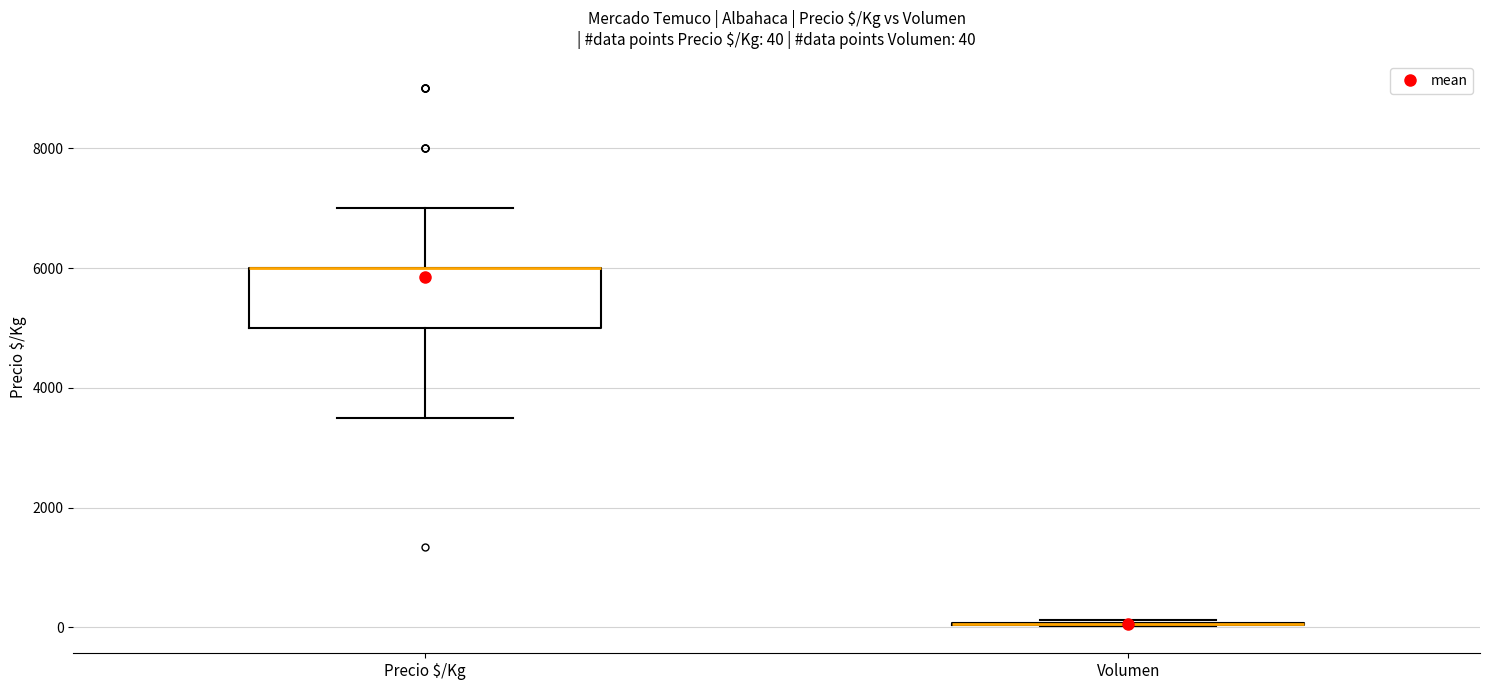

Comparing the boxes themselves (not the whiskers), which one is the tallest?

Precio $/Kg